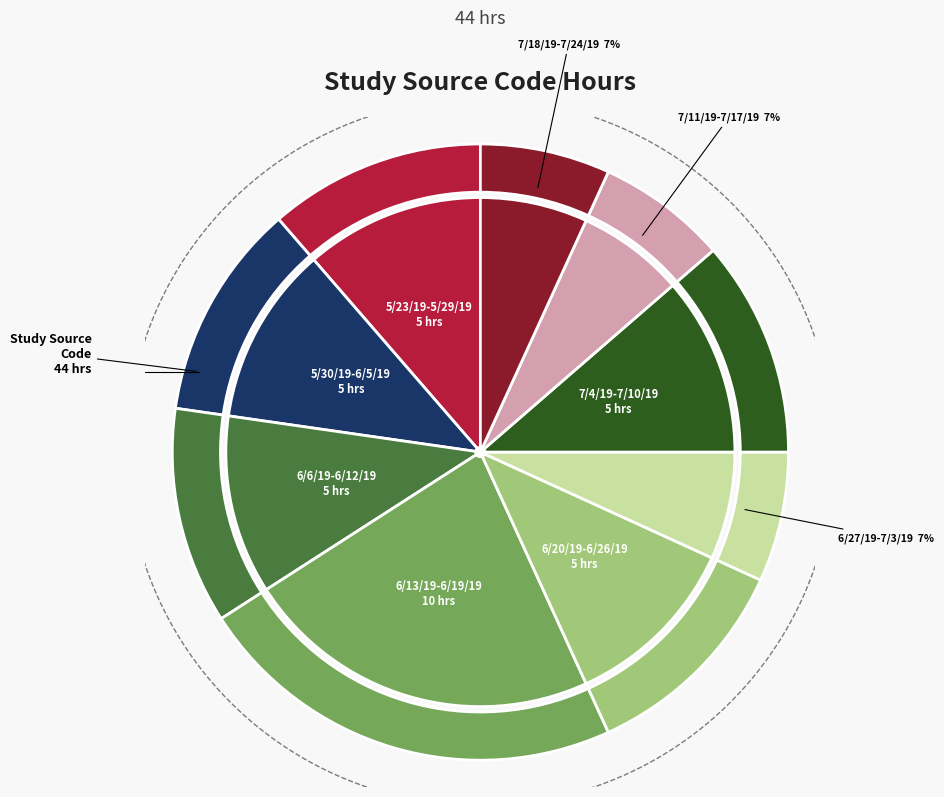

The 6/13/19-6/19/19 slice represents 23% of the pie. True or false?

True